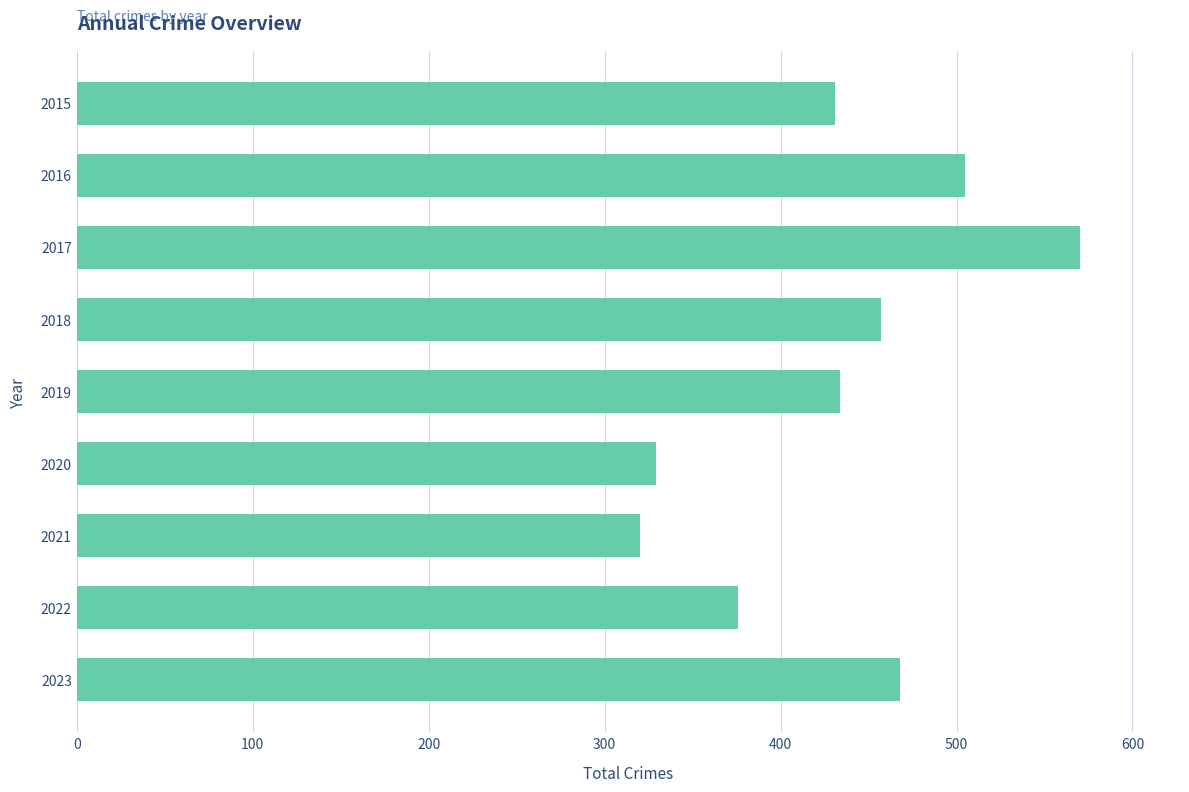

What is the greatest value displayed?

570